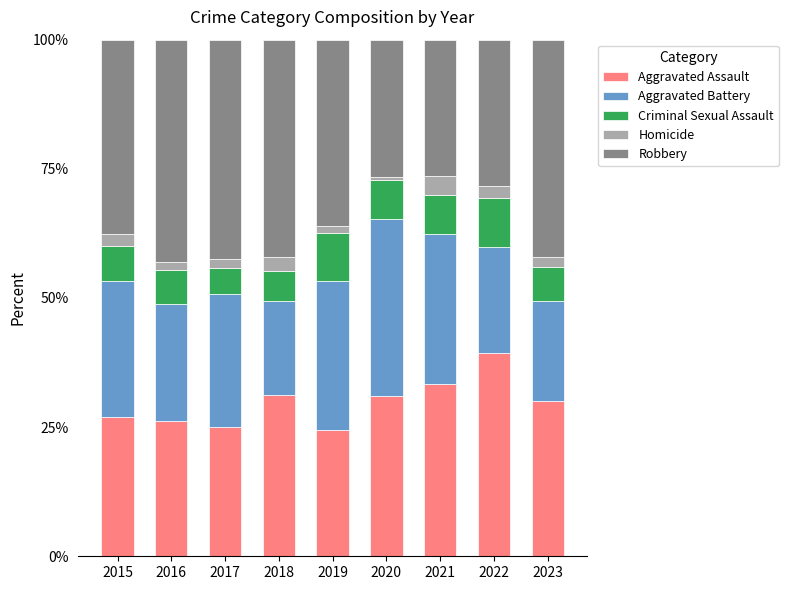

What is the minimum value for Aggravated Assault?

24.5